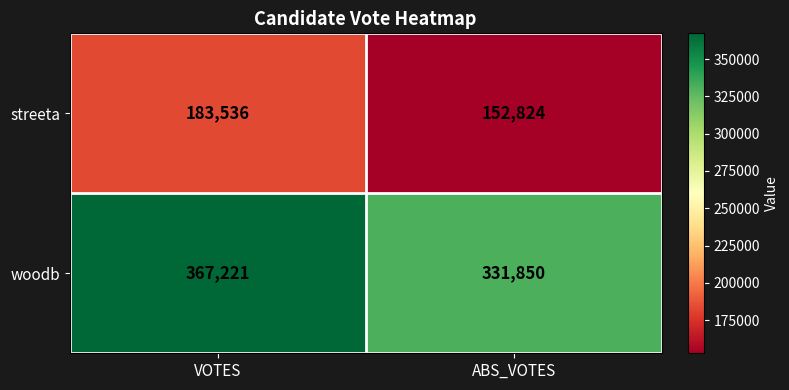

Which label corresponds to the smallest value in the chart?

ABS_VOTES